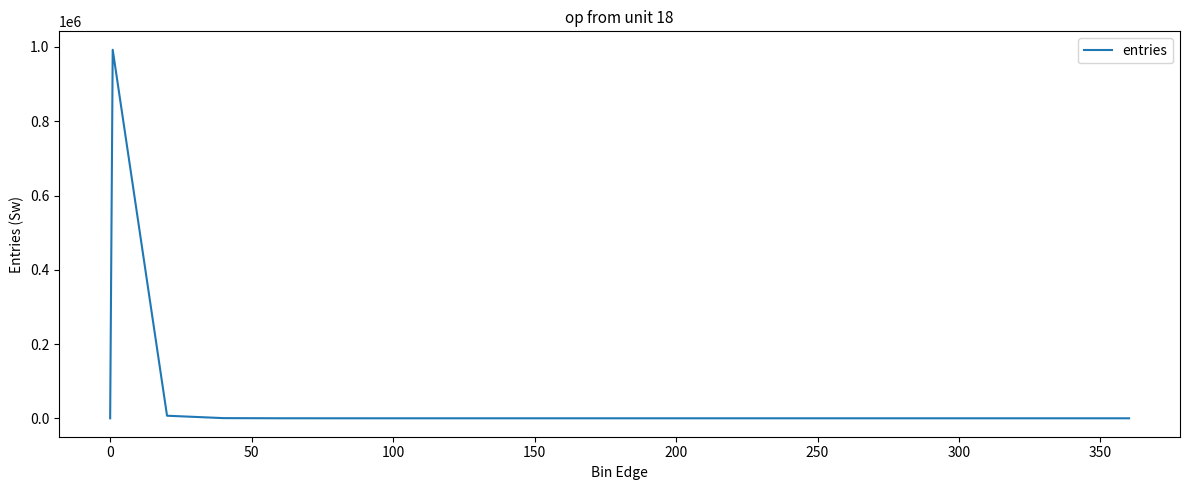

What is the difference between the maximum and minimum values?

992526